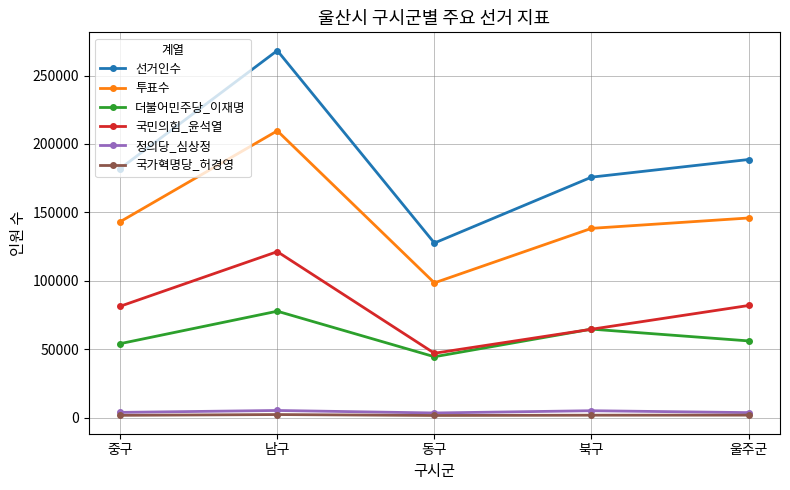

True or false: 더불어민주당_이재명 and 투표수 cross at least once.

False